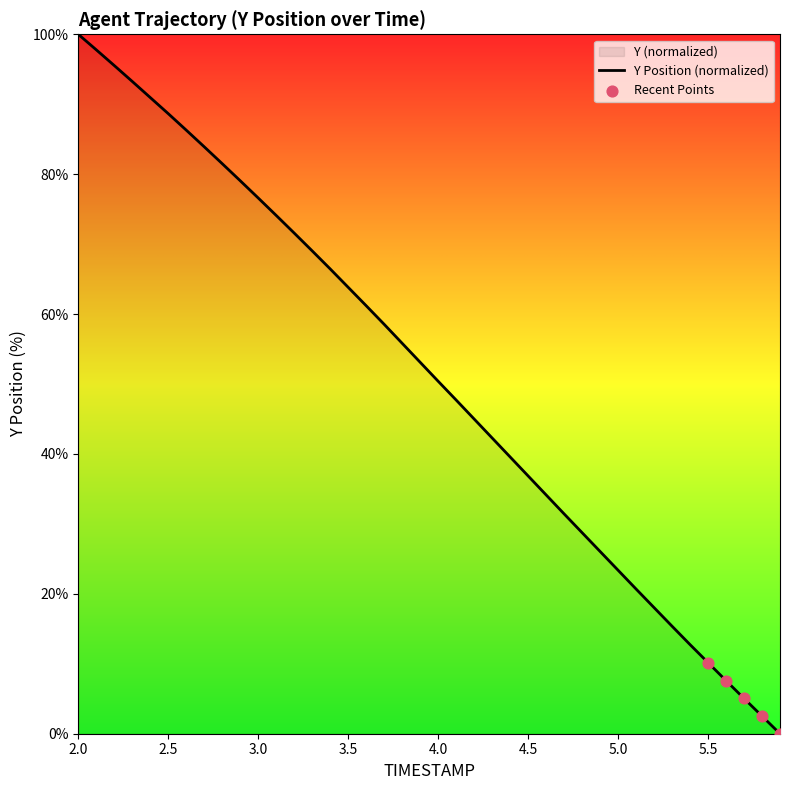

Between 2.3 and 4.2, which is larger?

2.3